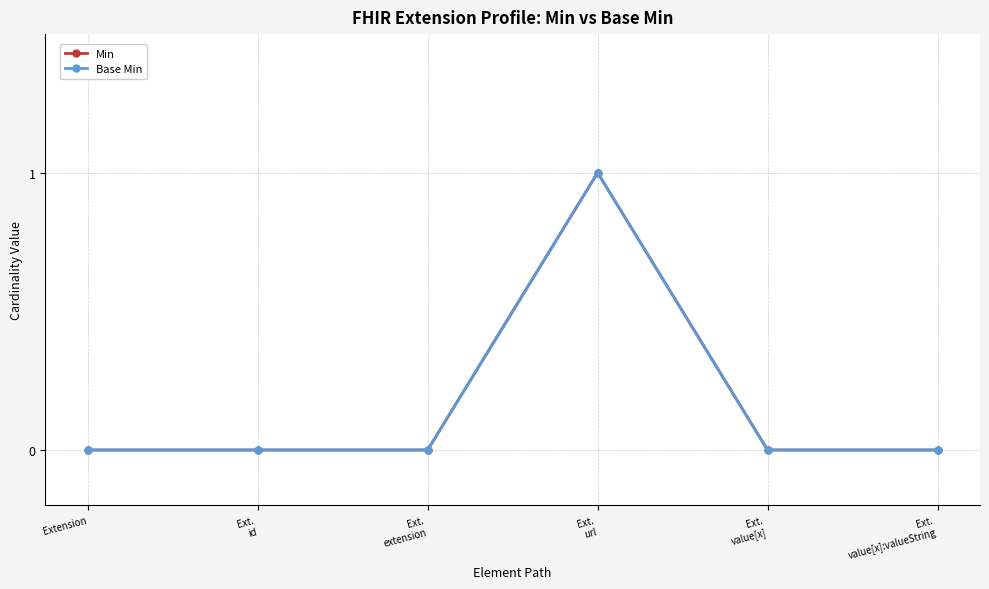

Is this an area chart (filled region under the line)?

No